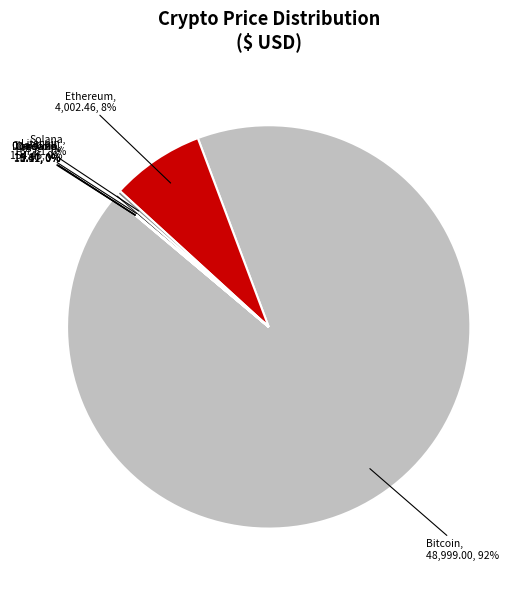

To the nearest percent, what is the average slice percentage?

12%